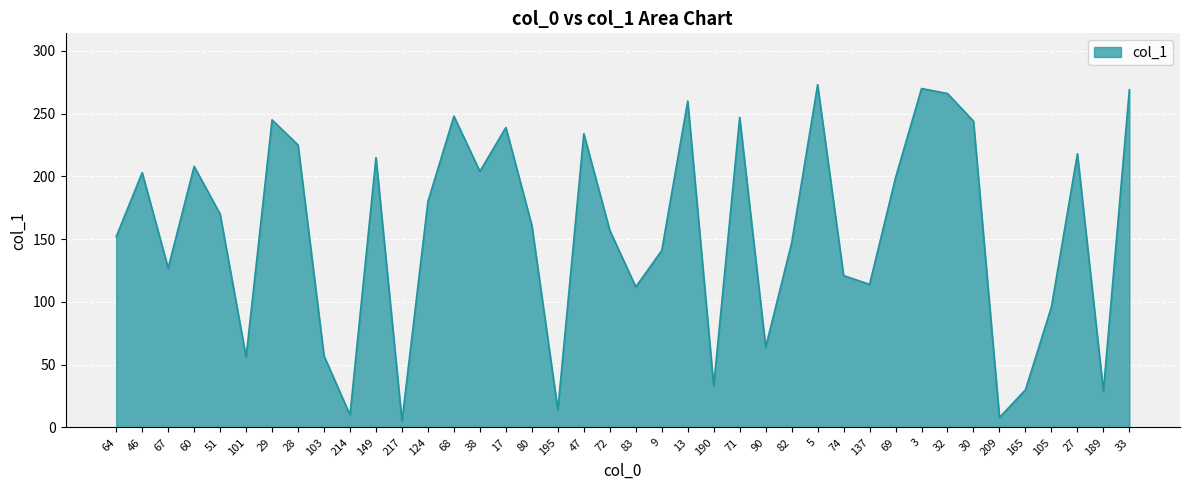

What is the difference between the maximum and minimum values?

268